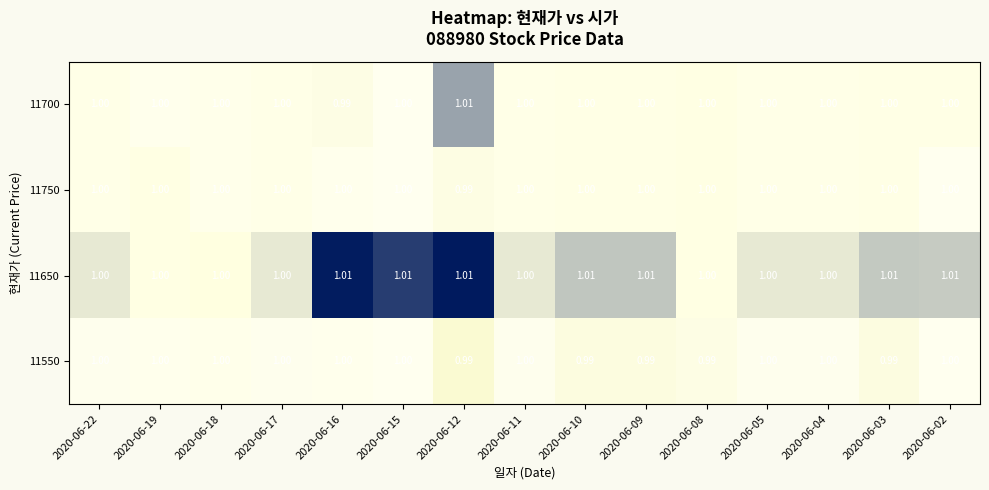

Which series has the largest range (max minus min)?

11700